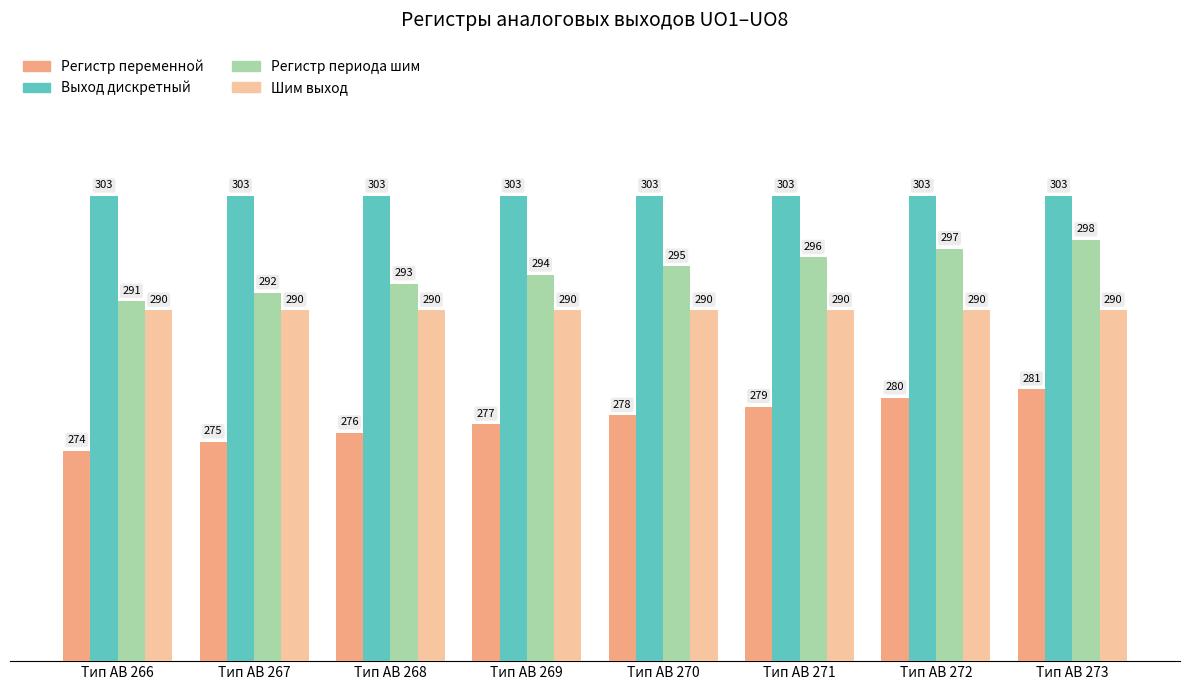

What is the difference between the highest and lowest values at Тип АВ 273?

22